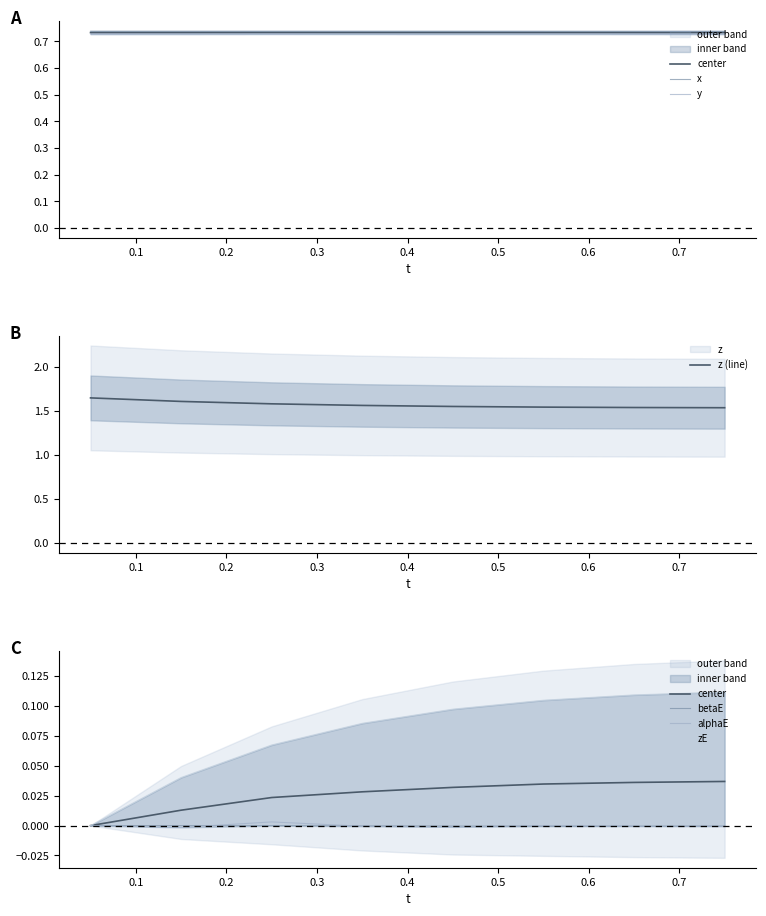

True or false: x and alphaE cross at least once.

False